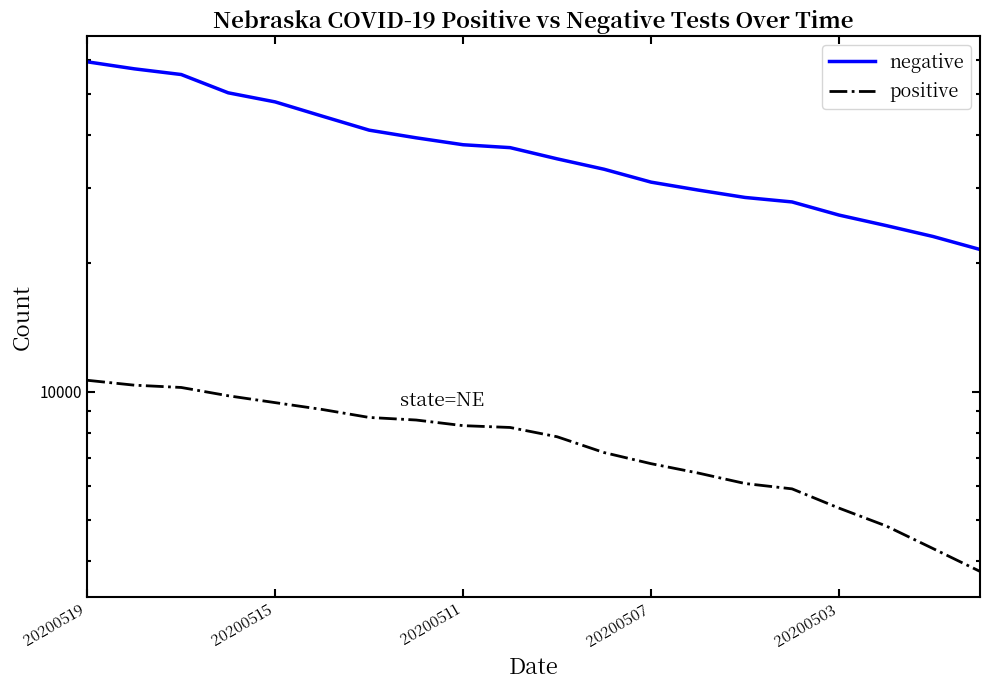

Which series has the widest spread of values?

negative